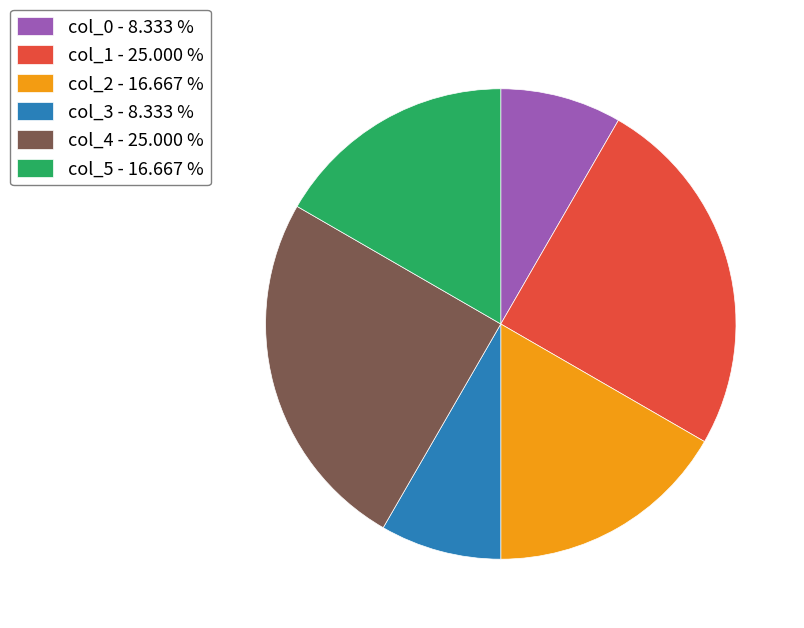

Count the number of slices in the pie.

6